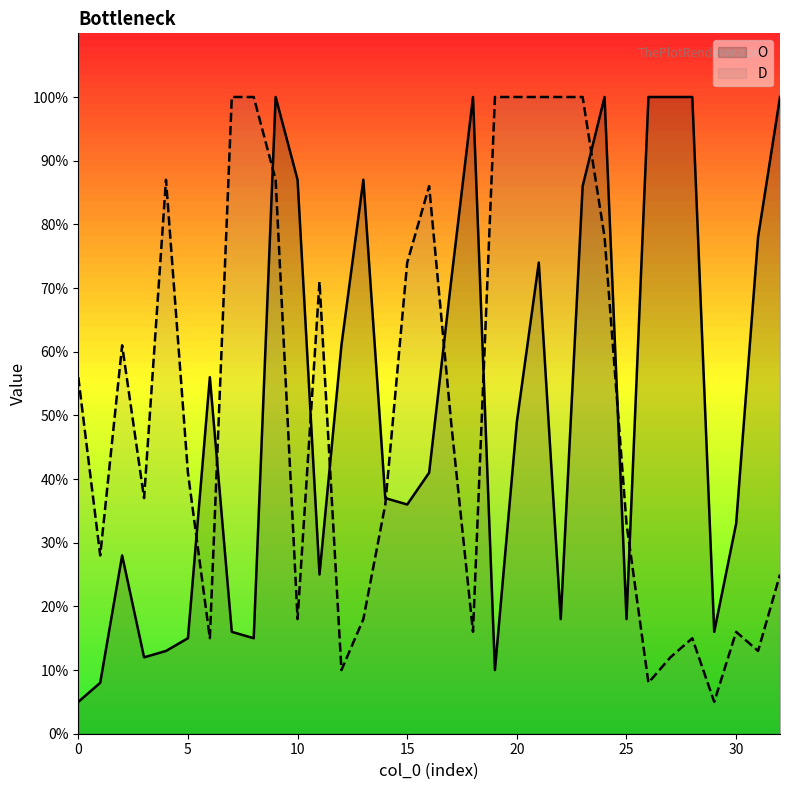

Where is O nearest to the value 52?

20